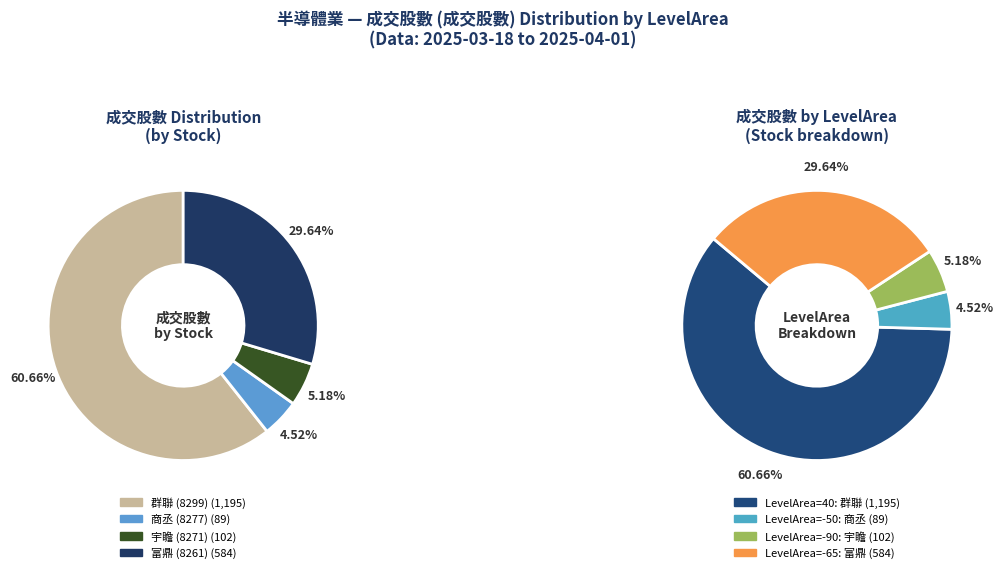

What is the largest slice in the pie chart?

40